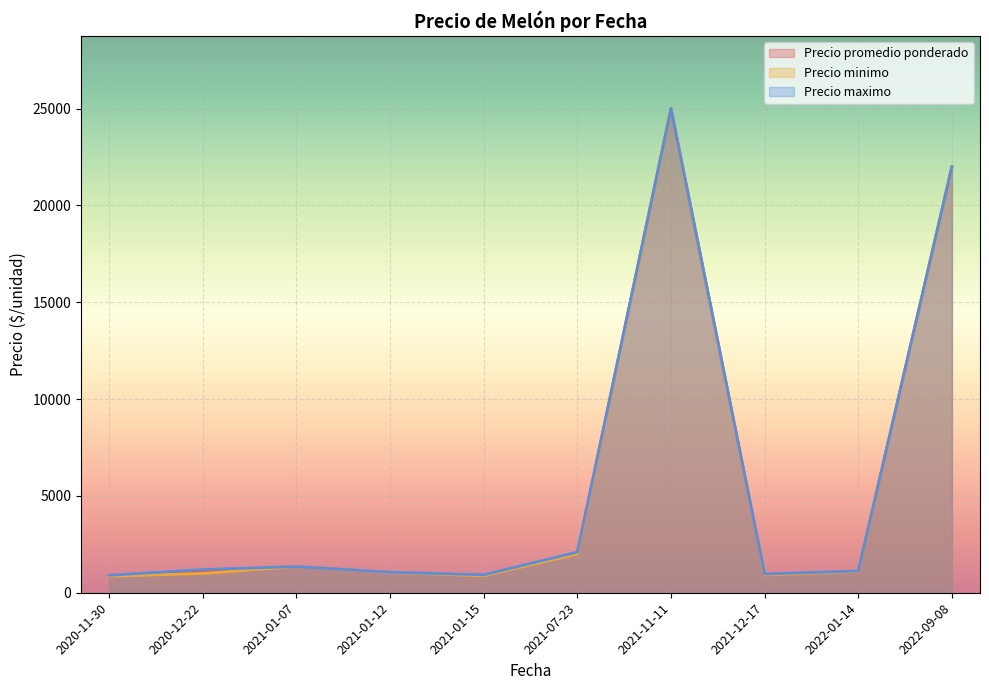

In Precio maximo, how many points are lower than both neighbors (excluding endpoints)?

2